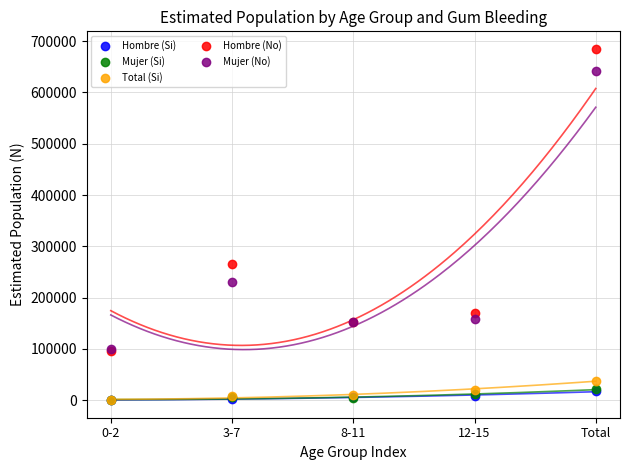

Which series has the largest Y range (max minus min)?

Hombre (No)